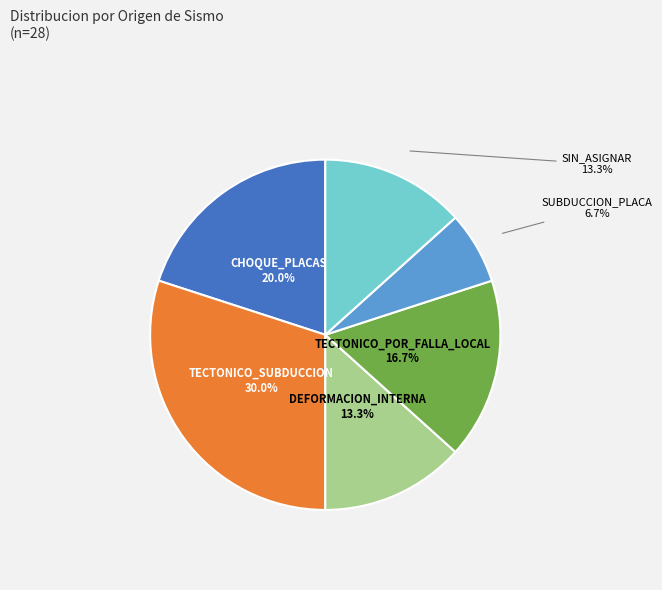

To the nearest percent, what is the difference between the largest and smallest slice percentages?

23%